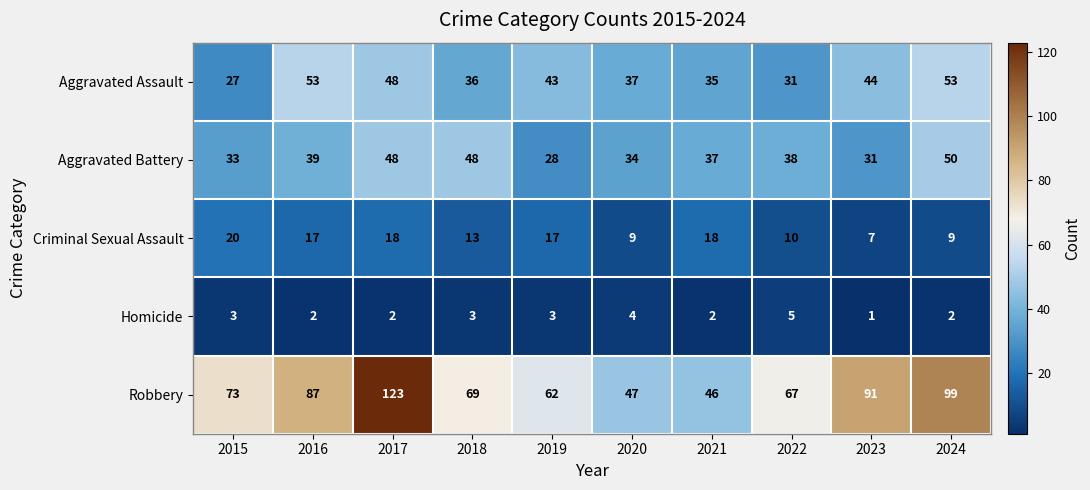

Which series has the largest total across all categories?

Robbery